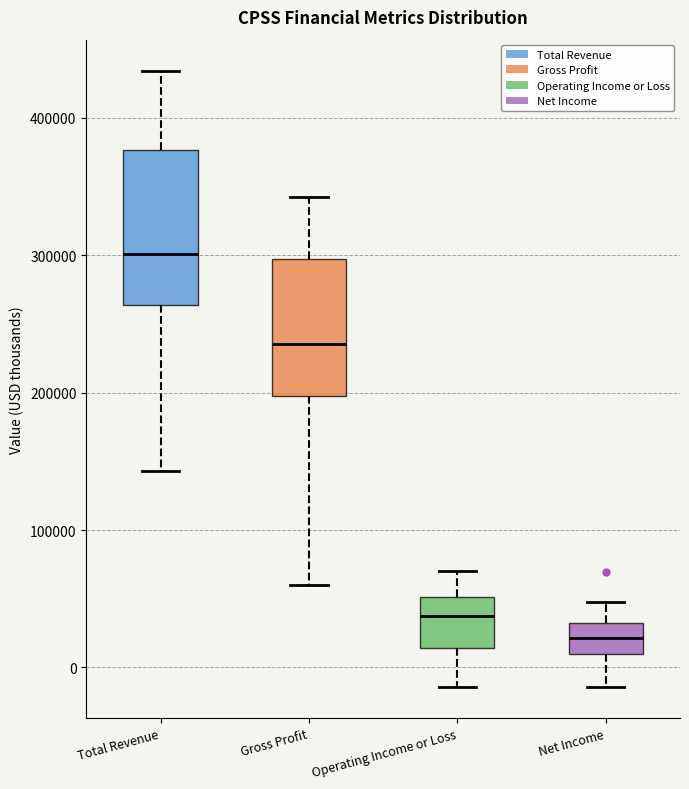

Reading left to right, transcribe this box plot: for each box, give where its median line is, the range the box spans, and where its two whiskers end, as read against the y-axis. The values are not printed on the chart, so give them approximately, as read against the axis.

Total Revenue: median 300000, box 260000 to 380000, whiskers 140000 to 430000
Gross Profit: median 240000, box 200000 to 300000, whiskers 60000 to 340000
Operating Income or Loss: median 40000, box 10000 to 50000, whiskers -10000 to 70000
Net Income: median 20000, box 10000 to 30000, whiskers -10000 to 50000